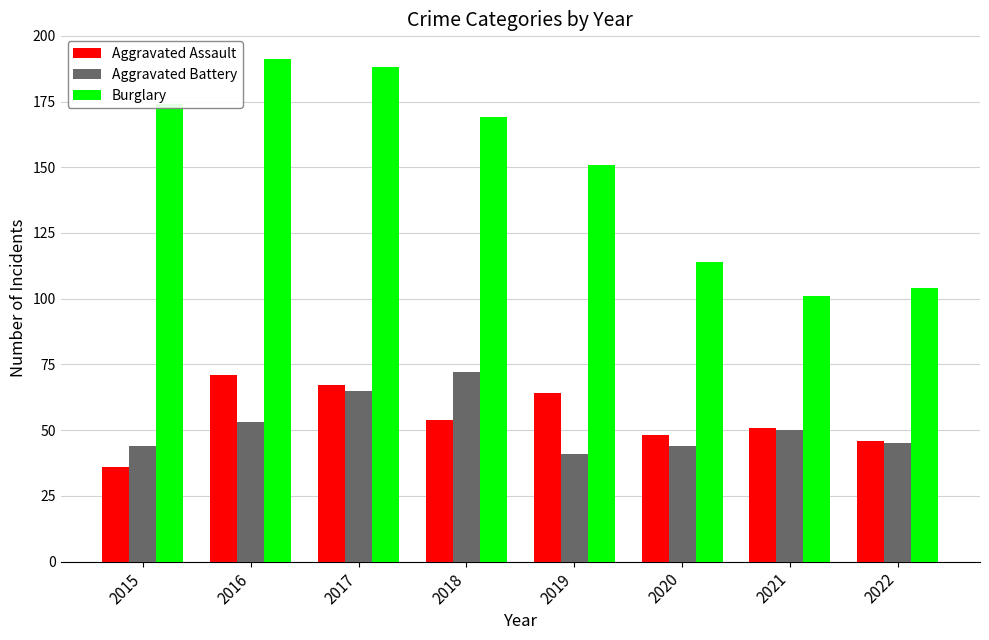

What is the difference between the maximum and second lowest values in the Burglary series?

87